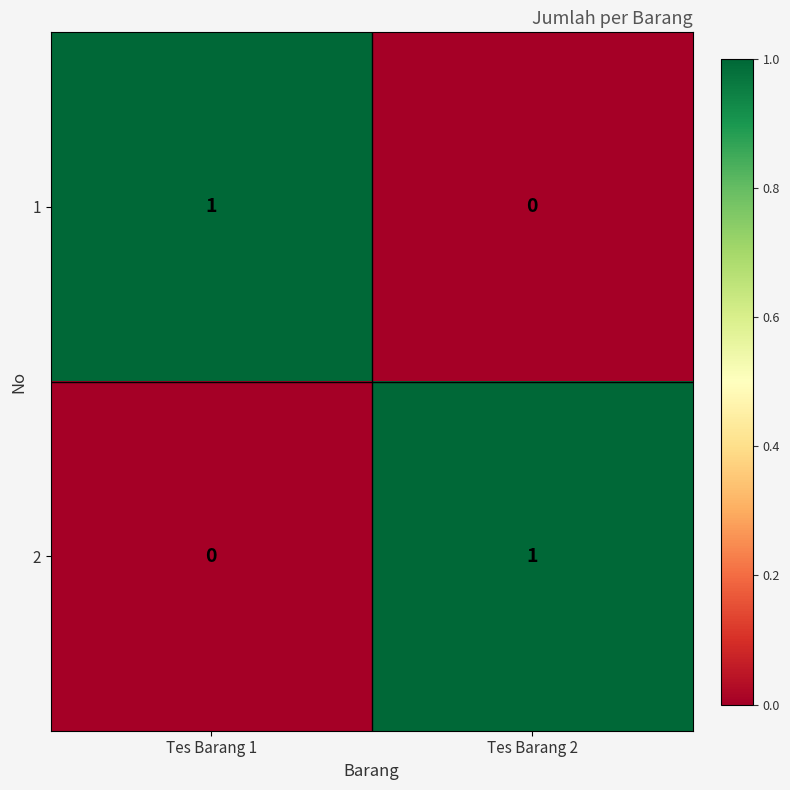

Reading left to right, extract all data points from this chart.

1: 1	0
2: 0	1